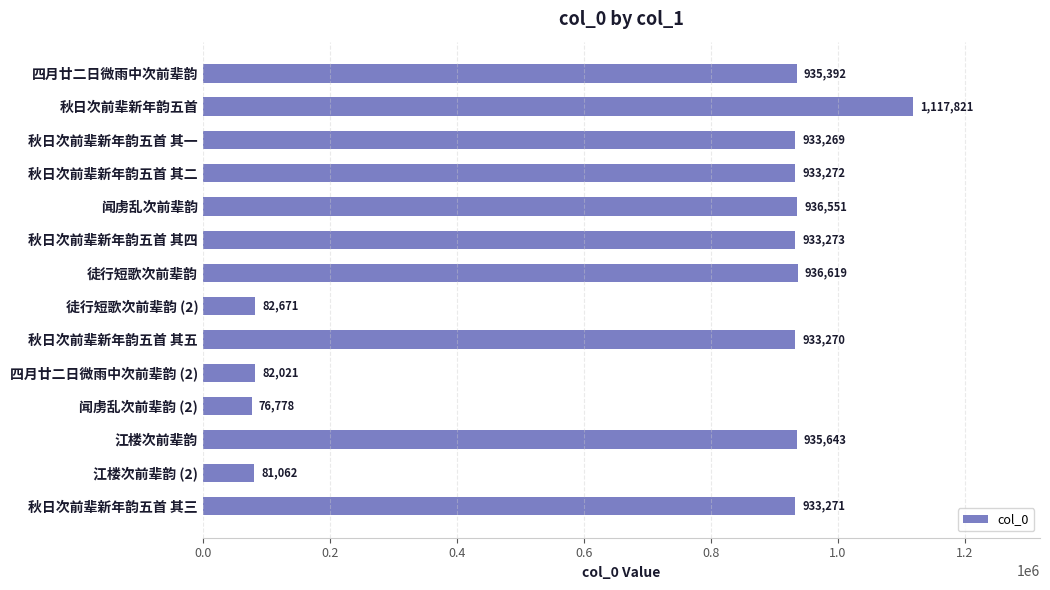

Which category has the highest value across all series?

秋日次前辈新年韵五首